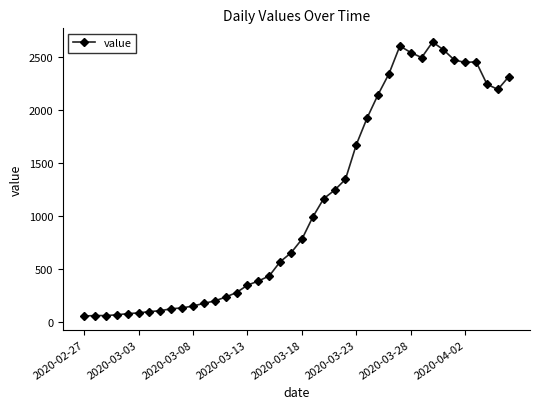

Is this an area chart (filled region under the line)?

No